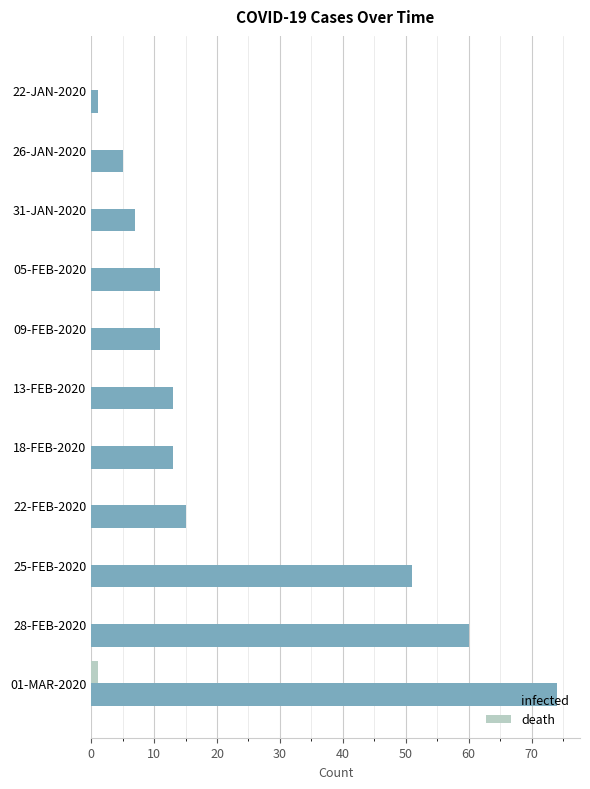

Between 31-JAN-2020 and 01-MAR-2020, which series saw the biggest shift?

infected